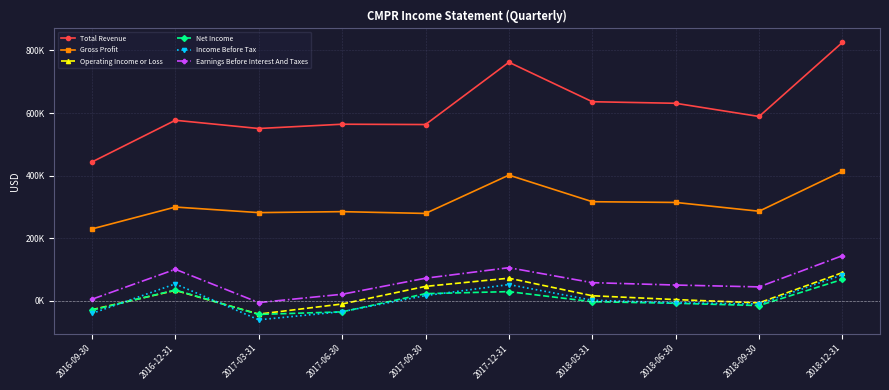

Does the chart have visible grid lines?

Yes